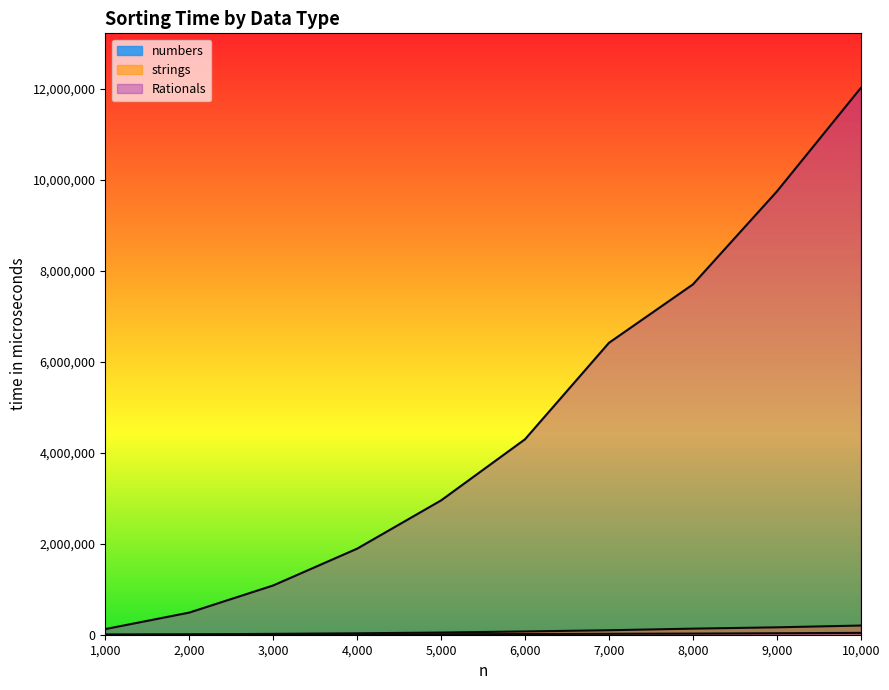

How many series are shown in this chart?

3